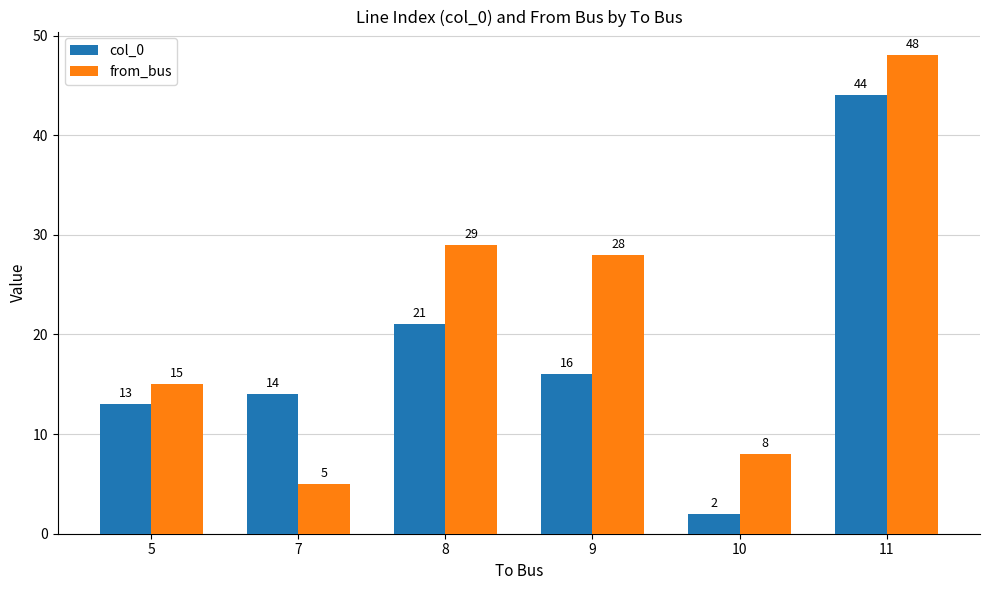

Reading right to left, list all the values displayed in this chart.

col_0: 44	2	16	21	14	13
from_bus: 48	8	28	29	5	15